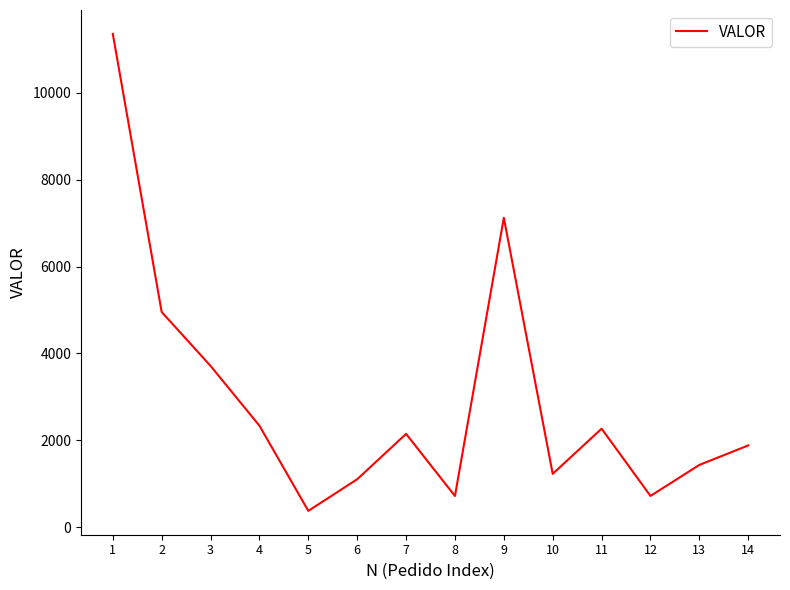

What is the ratio of the value at 8 to the value at 11?

0.3